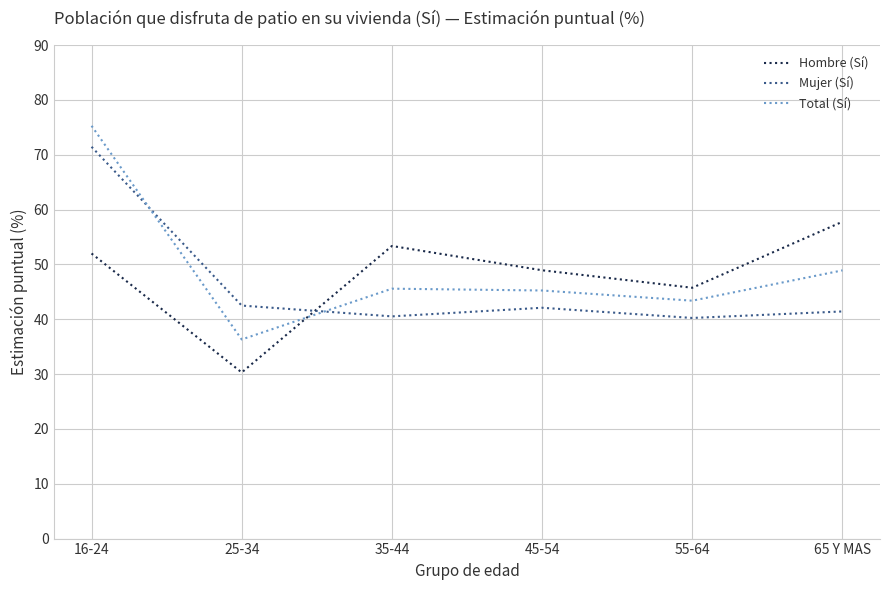

At which category is the sum across all series the highest?

16-24